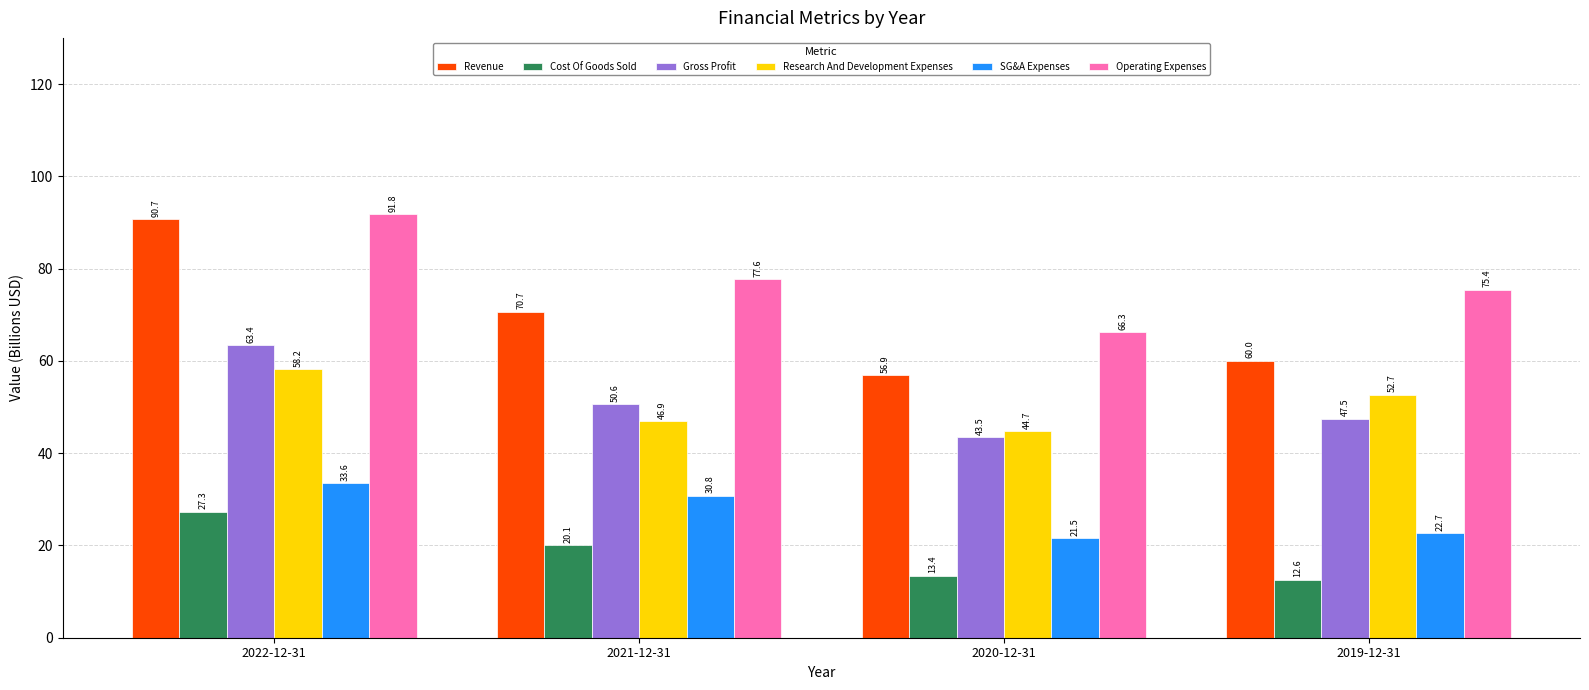

How many groups of bars are there?

4